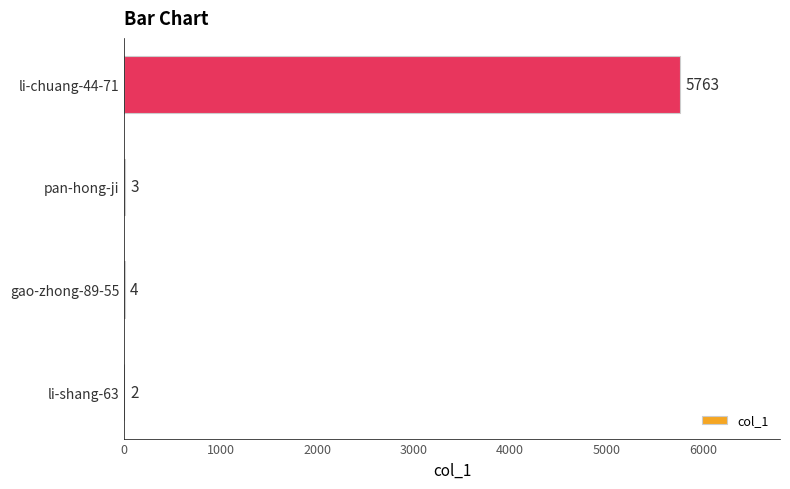

What is the sum of all values?

5772